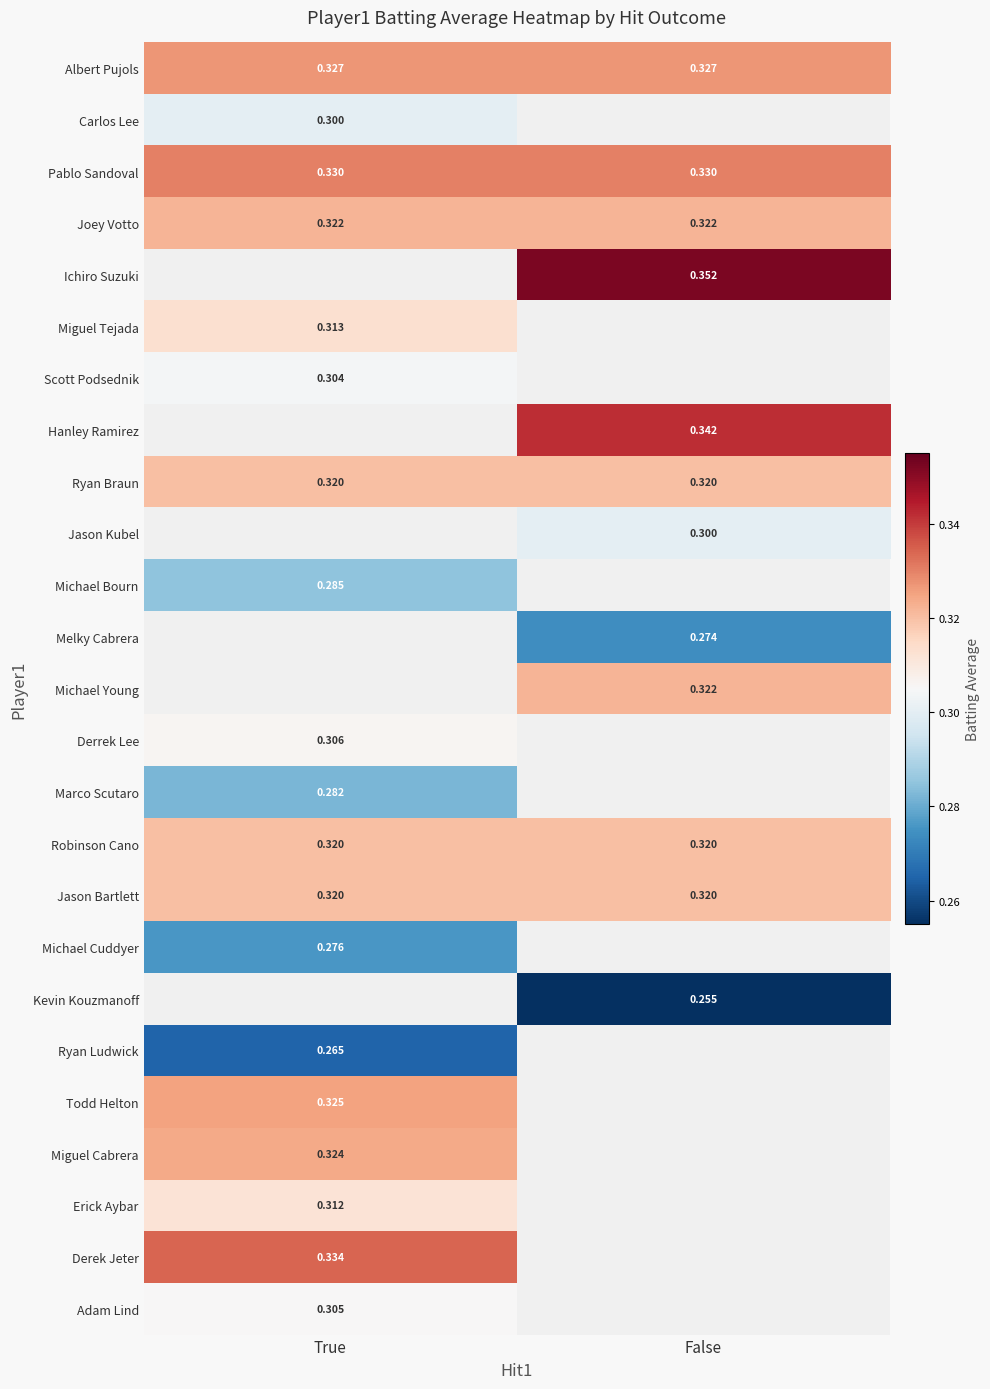

Rank the series by their maximum value, from lowest to highest.

Ryan Ludwick, Michael Cuddyer, Marco Scutaro, Michael Bourn, Carlos Lee, Scott Podsednik, Adam Lind, Derrek Lee, Erick Aybar, Miguel Tejada, Ryan Braun, Robinson Cano, Jason Bartlett, Joey Votto, Albert Pujols, Pablo Sandoval, Ichiro Suzuki, Hanley Ramirez, Jason Kubel, Melky Cabrera, Michael Young, Kevin Kouzmanoff, Miguel Cabrera, Todd Helton, Derek Jeter